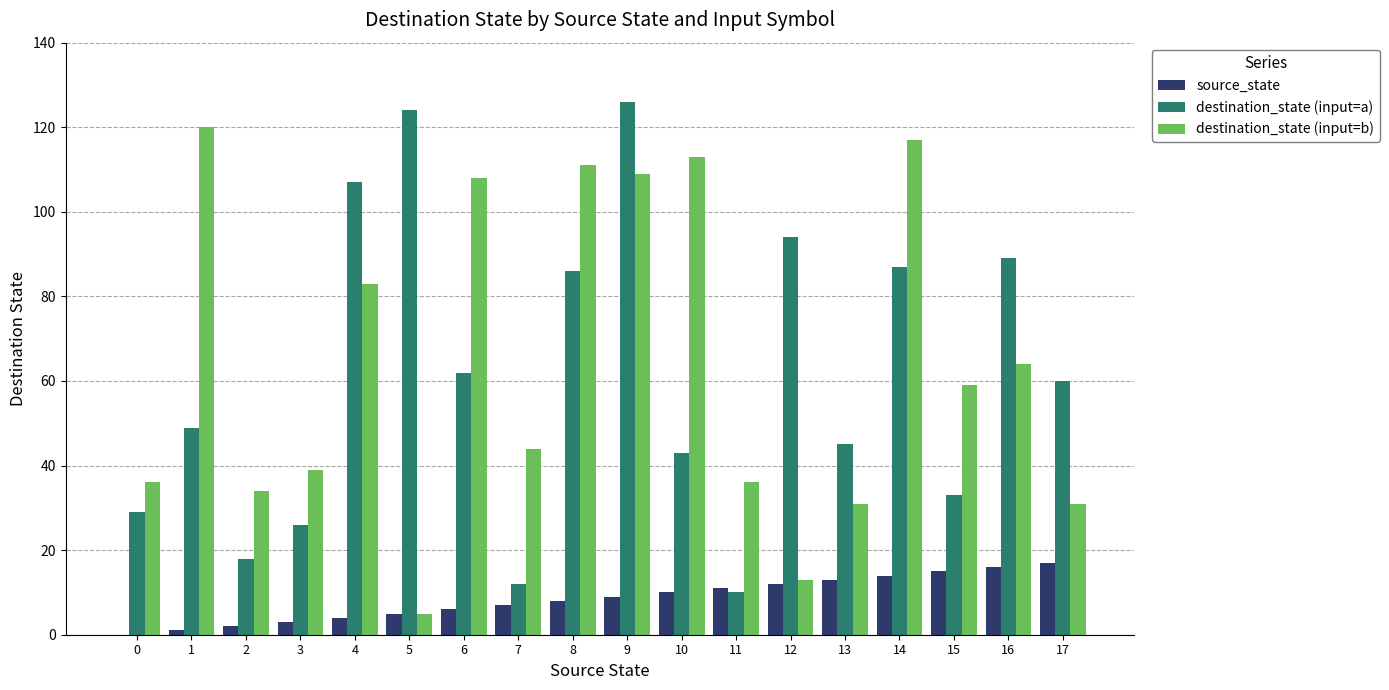

What is the spread (max minus min) of values at 6?

102